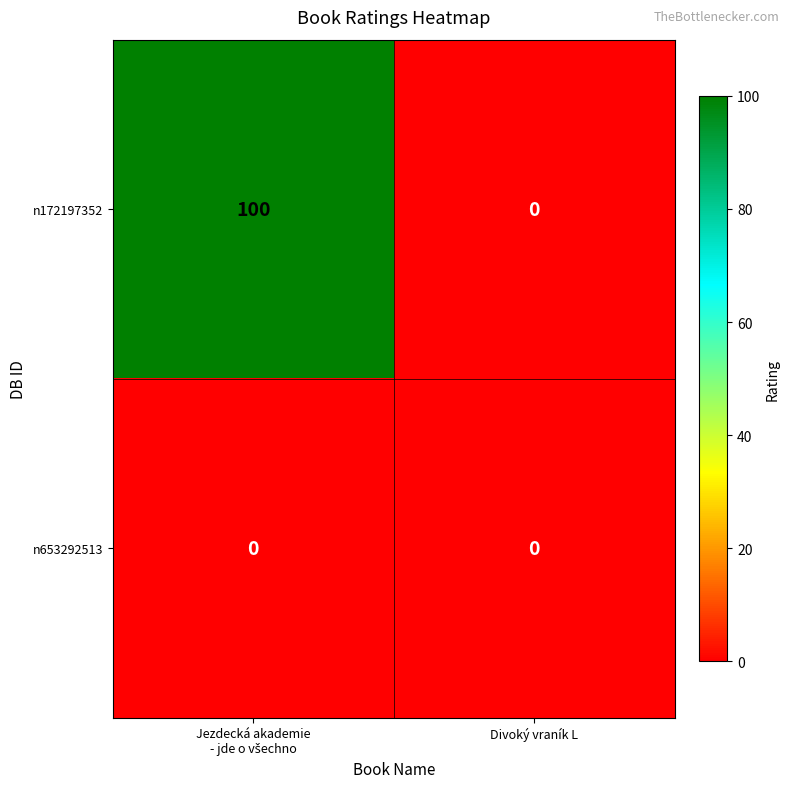

The n172197352 series shows 0 at Divoký vraník L. True or false?

True